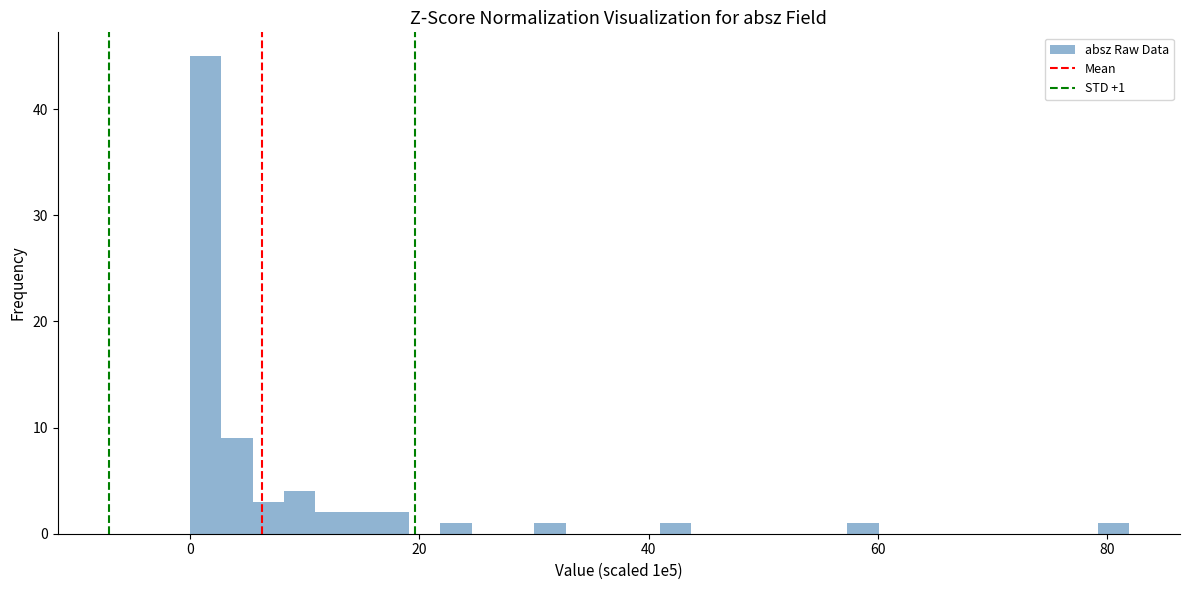

Read against the x-axis, roughly where is the centre of the tallest bar?

2